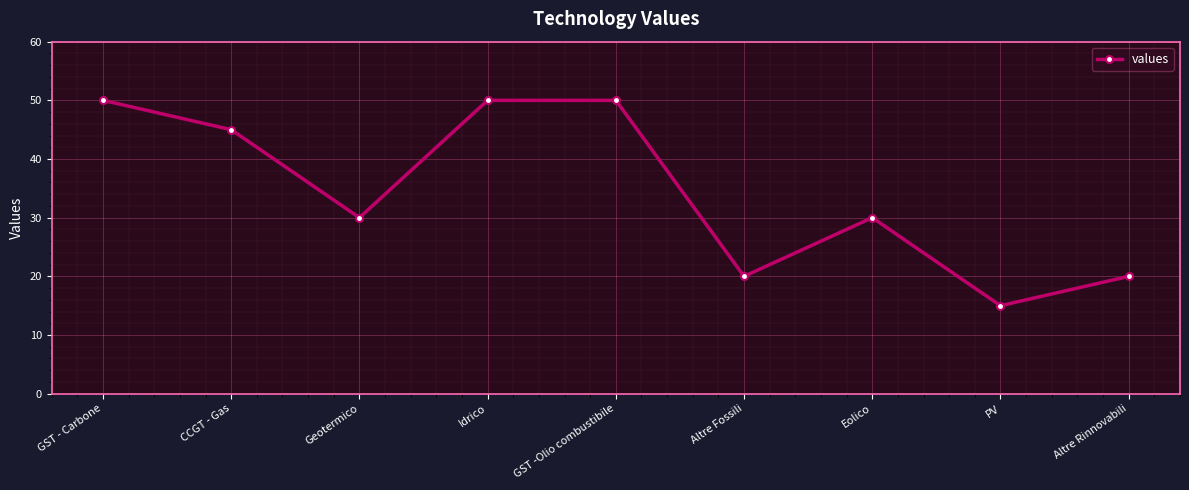

At which category does the data reach its first local valley?

Geotermico